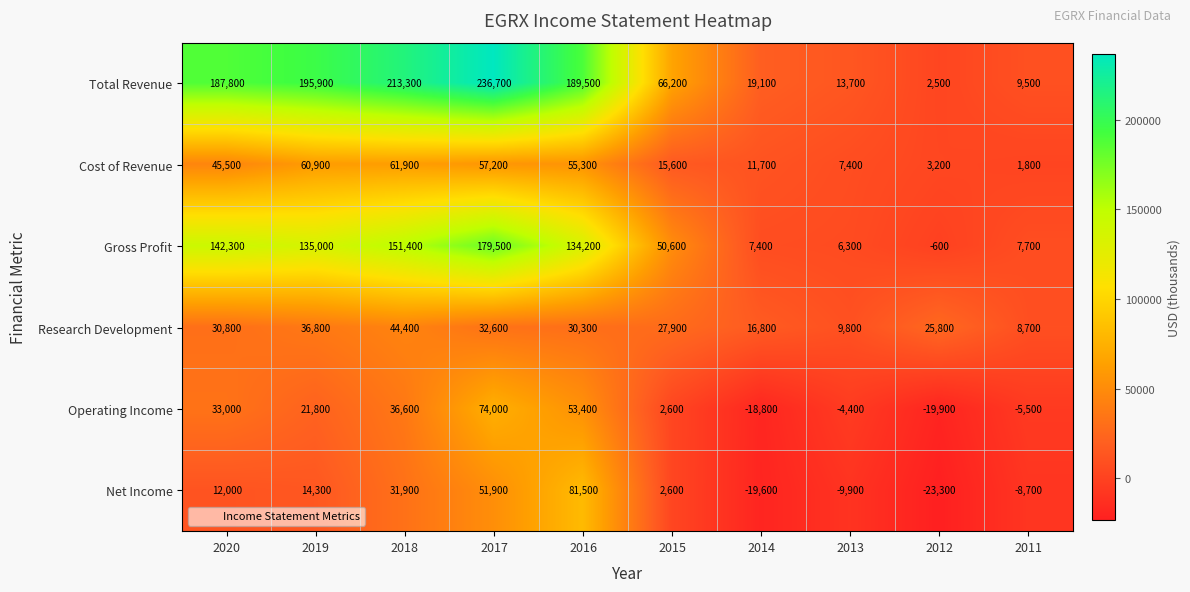

Which series has the widest spread of values?

Total Revenue